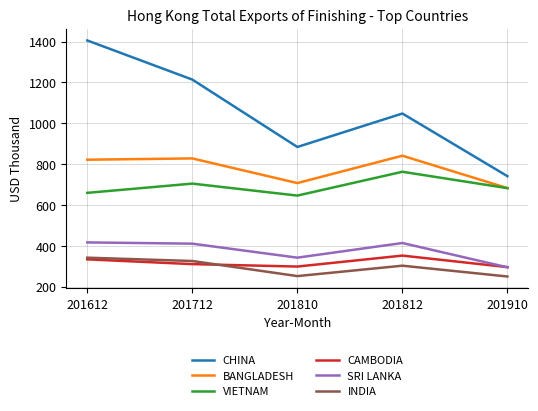

True or false: CHINA and BANGLADESH intersect in this chart.

False